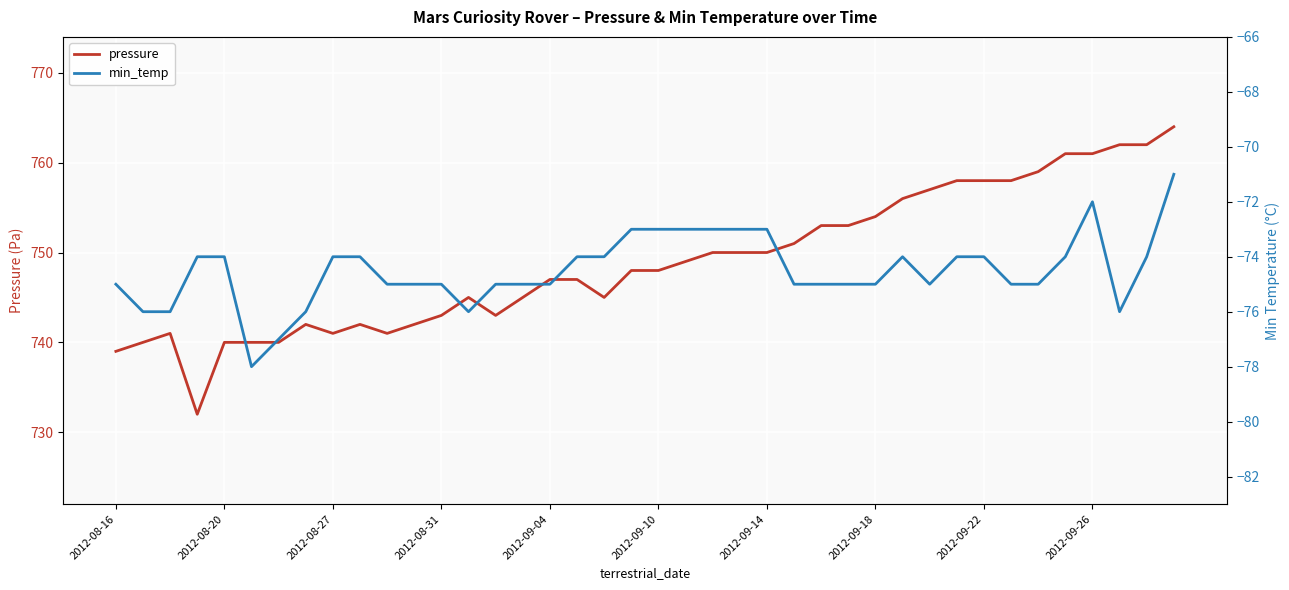

True or false: pressure and min_temp cross at least once.

False